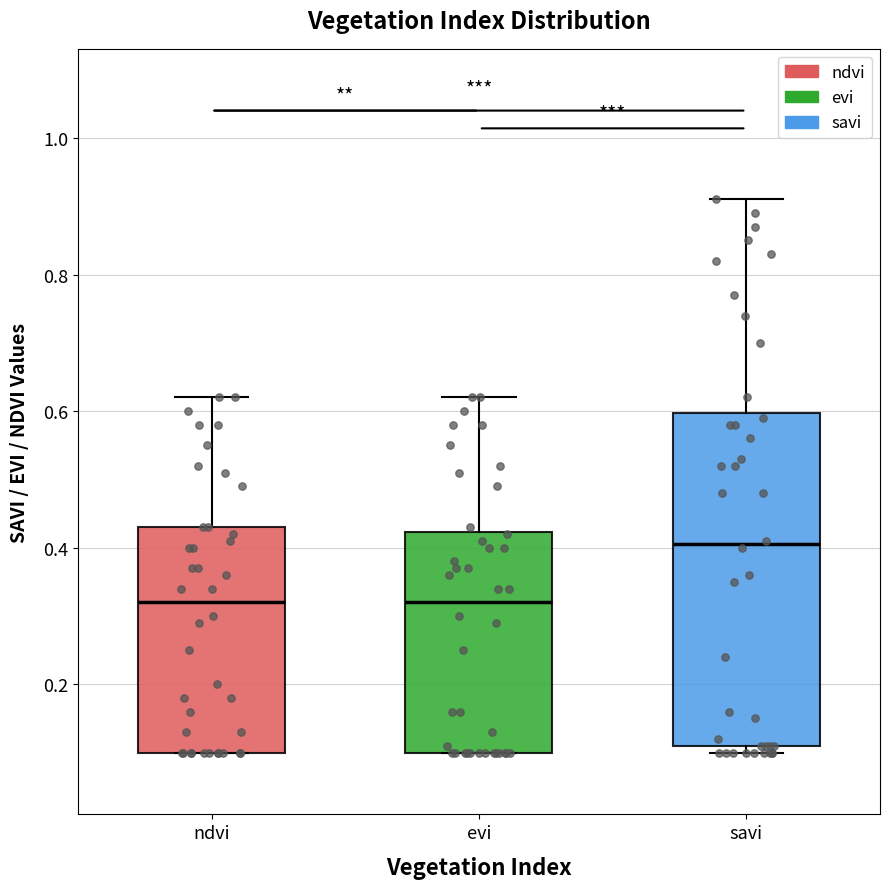

Which box is the tallest, from its lower edge to its upper edge?

savi